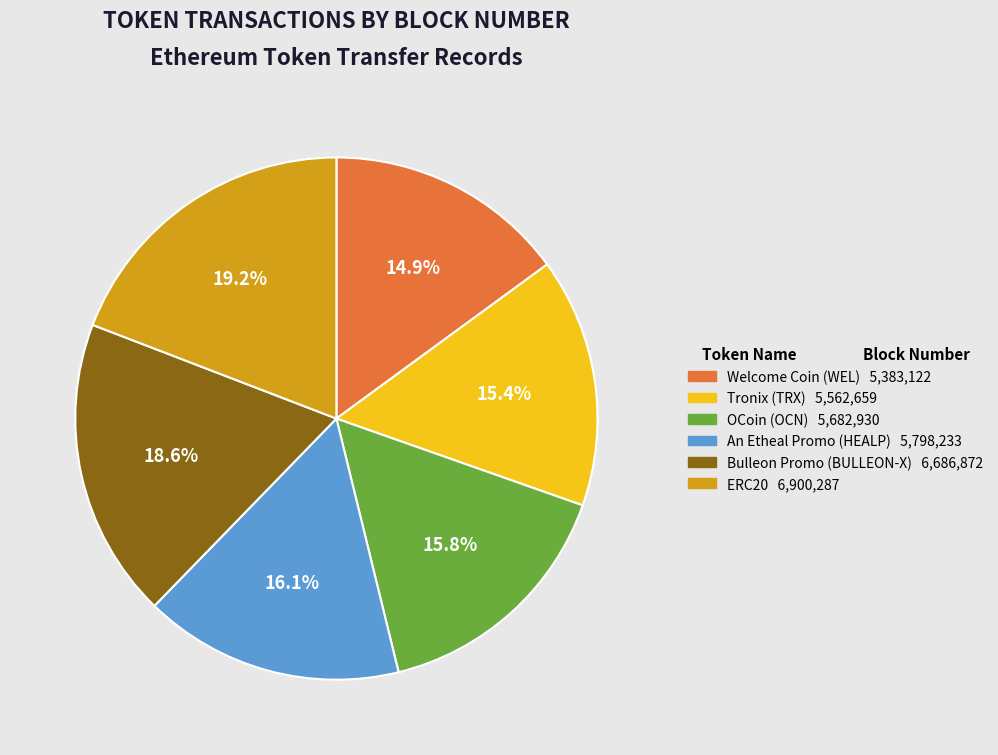

Between Bulleon Promo (BULLEON-X) and Tronix (TRX), which is larger?

Bulleon Promo (BULLEON-X)